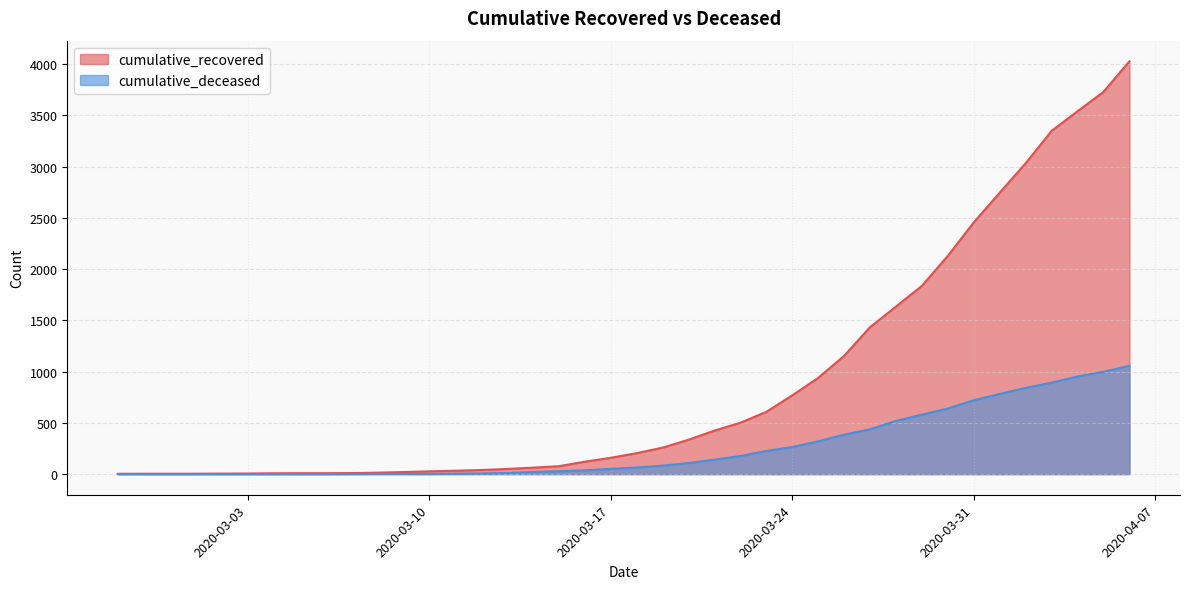

At which category is the sum across all series the highest?

2020-04-06